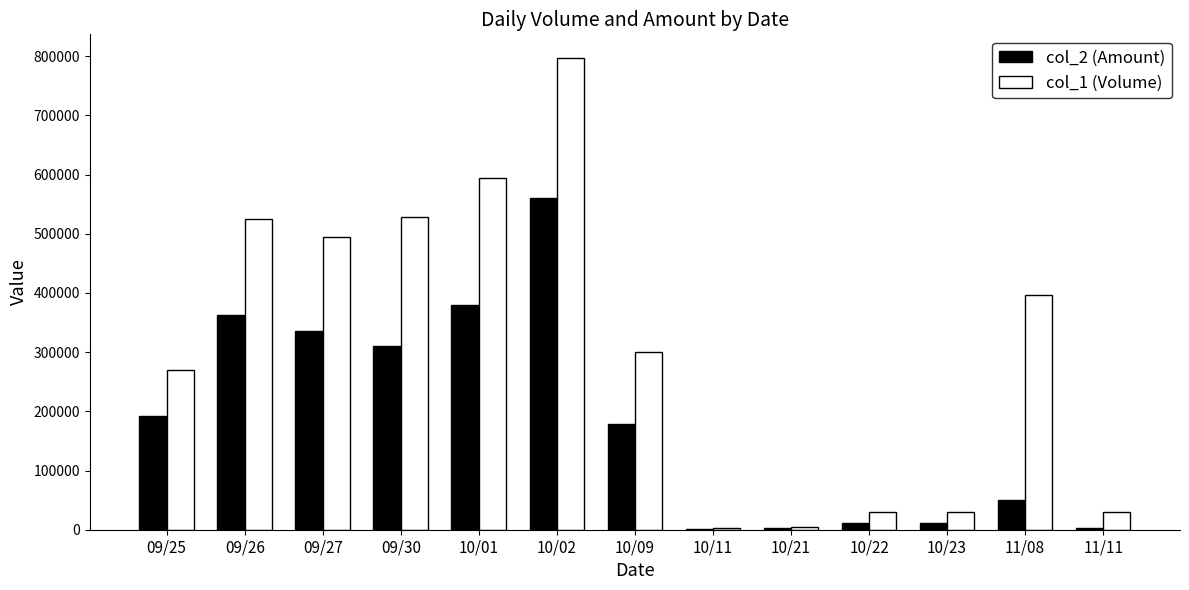

What is the spread (max minus min) of values at 10/22?

18000